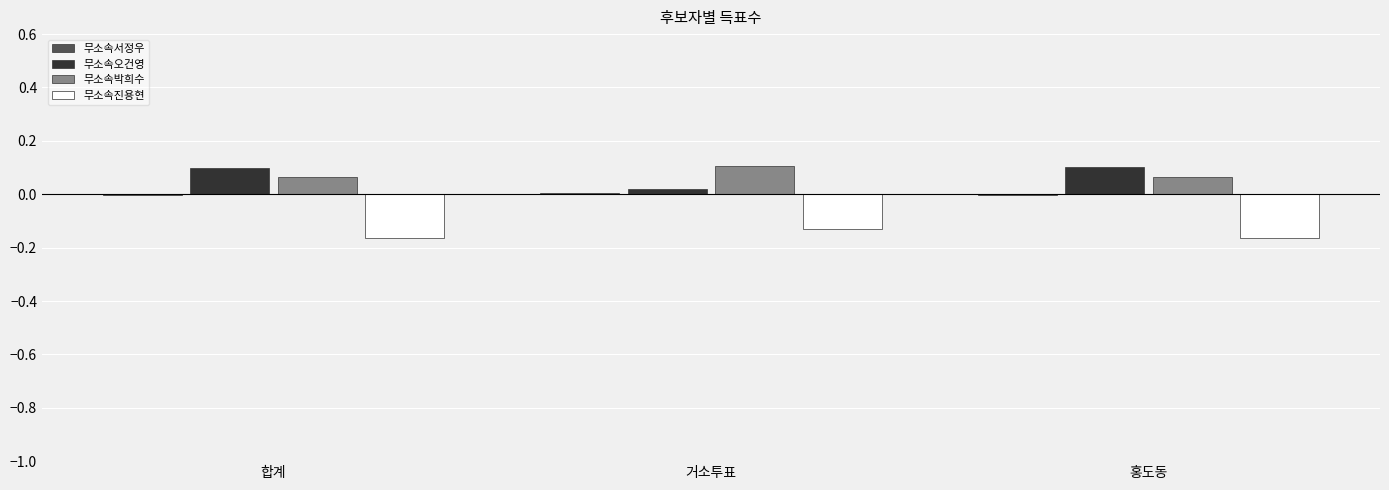

True or false: 무소속박희수 has a value of 0.2 at 거소투표.

False